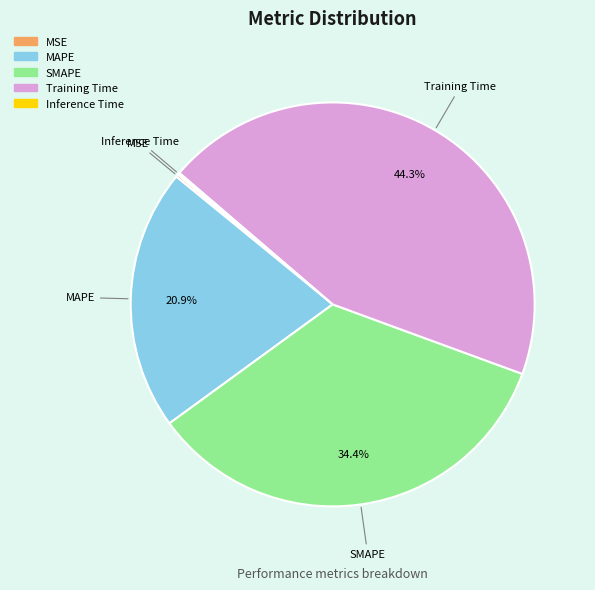

What percentage is the MAPE slice, to the nearest percent?

21%